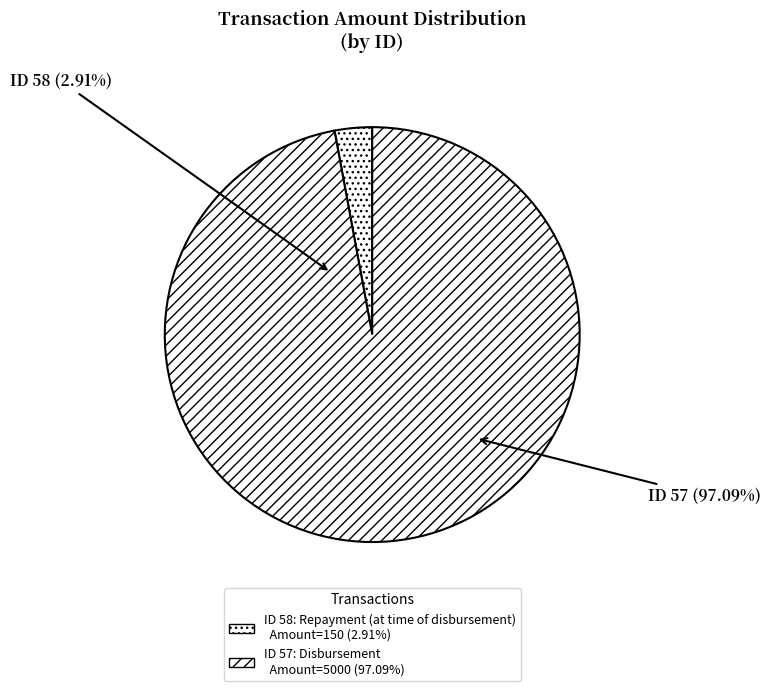

To the nearest percent, what is the average slice percentage?

50%